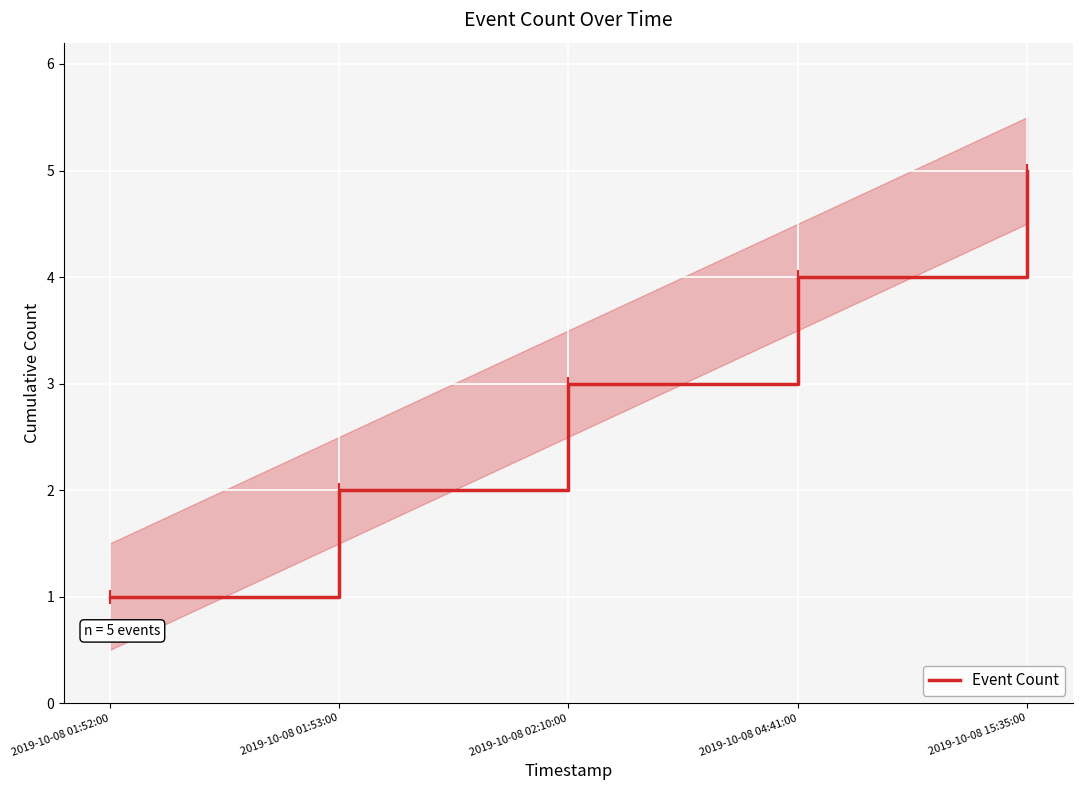

Reading right to left, list all the values displayed in this chart.

5	4	3	2	1